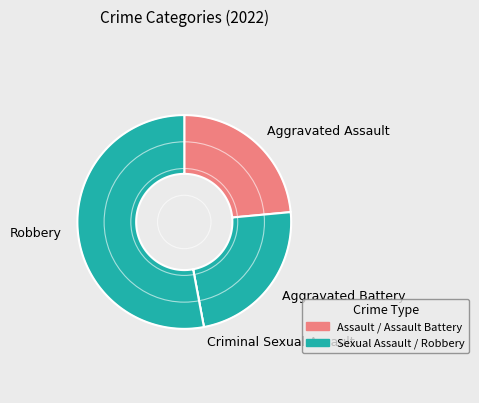

True or false: Criminal Sexual Assault accounts for 1% of the total.

False